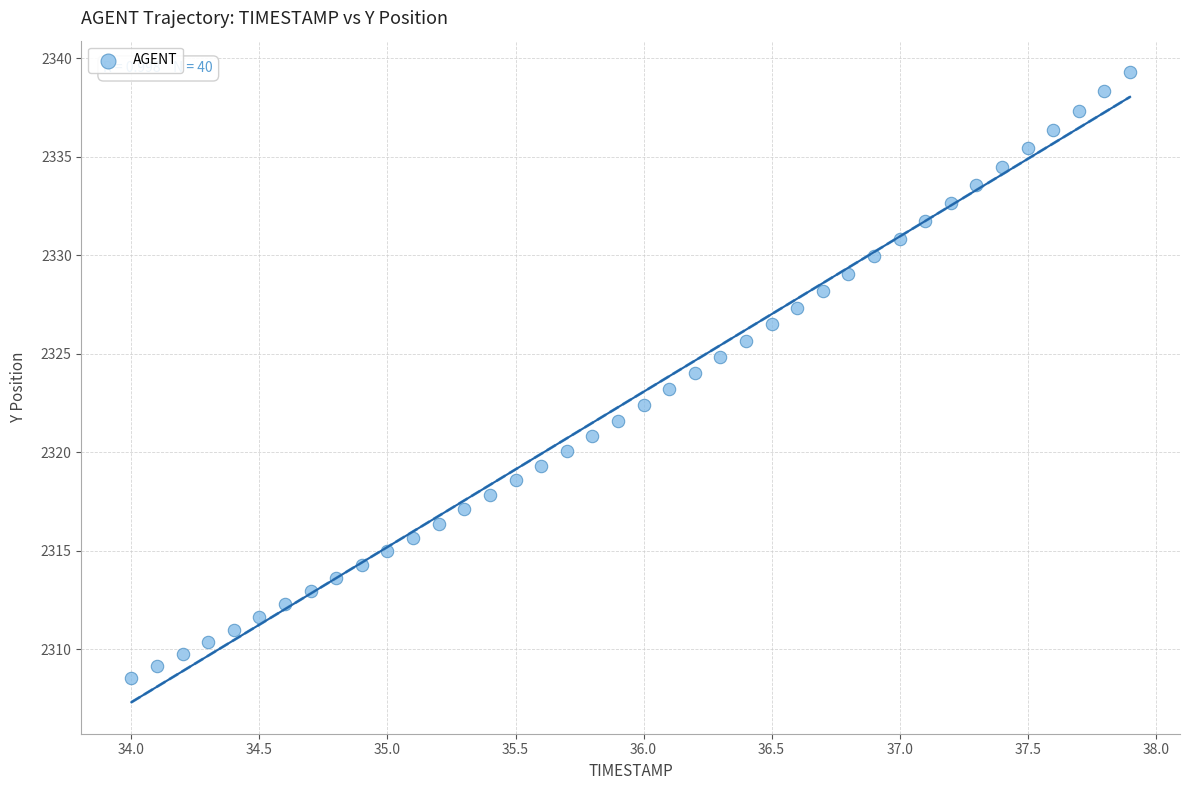

What is the range of X values (max minus min)?

3.9